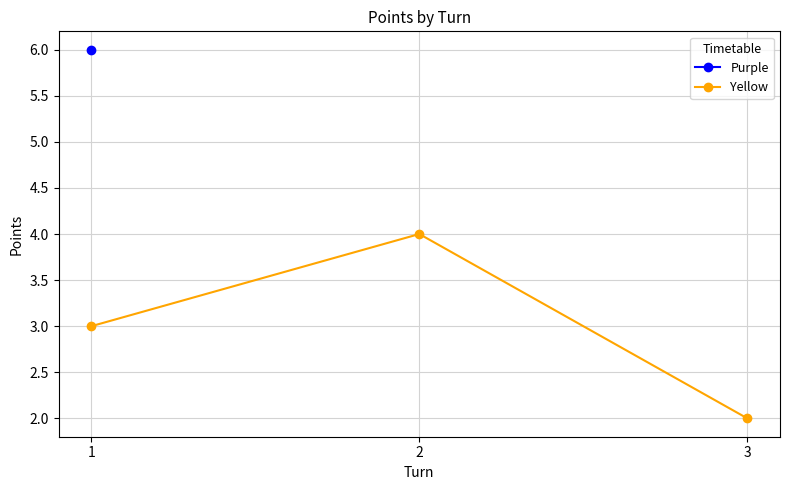

What is the value of the 3rd point from the left?

2